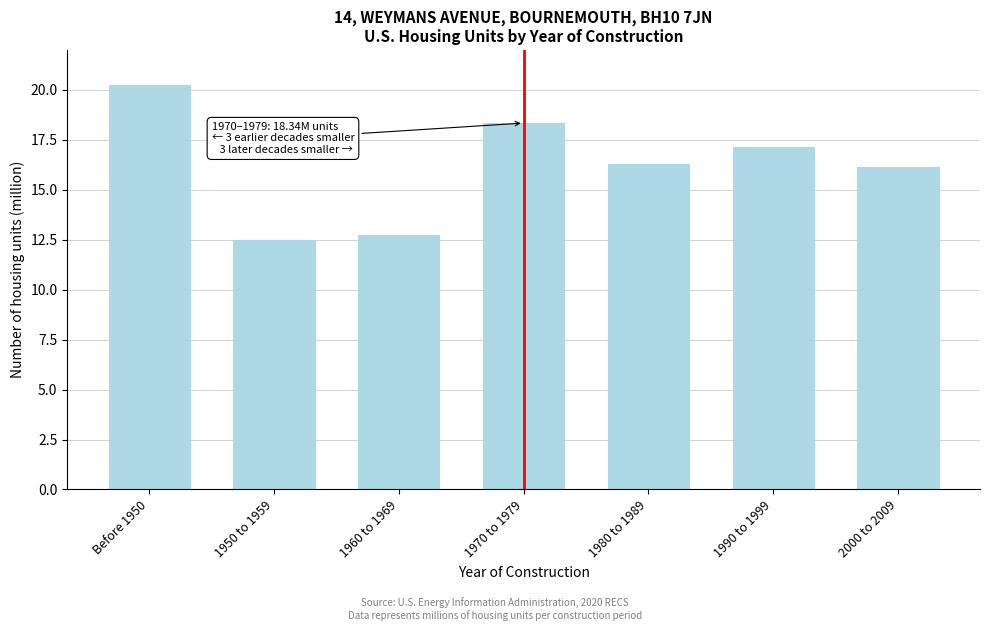

Reading right to left, list all the values displayed in this chart.

16.2	17.2	16.3	18.3	12.8	12.5	20.3